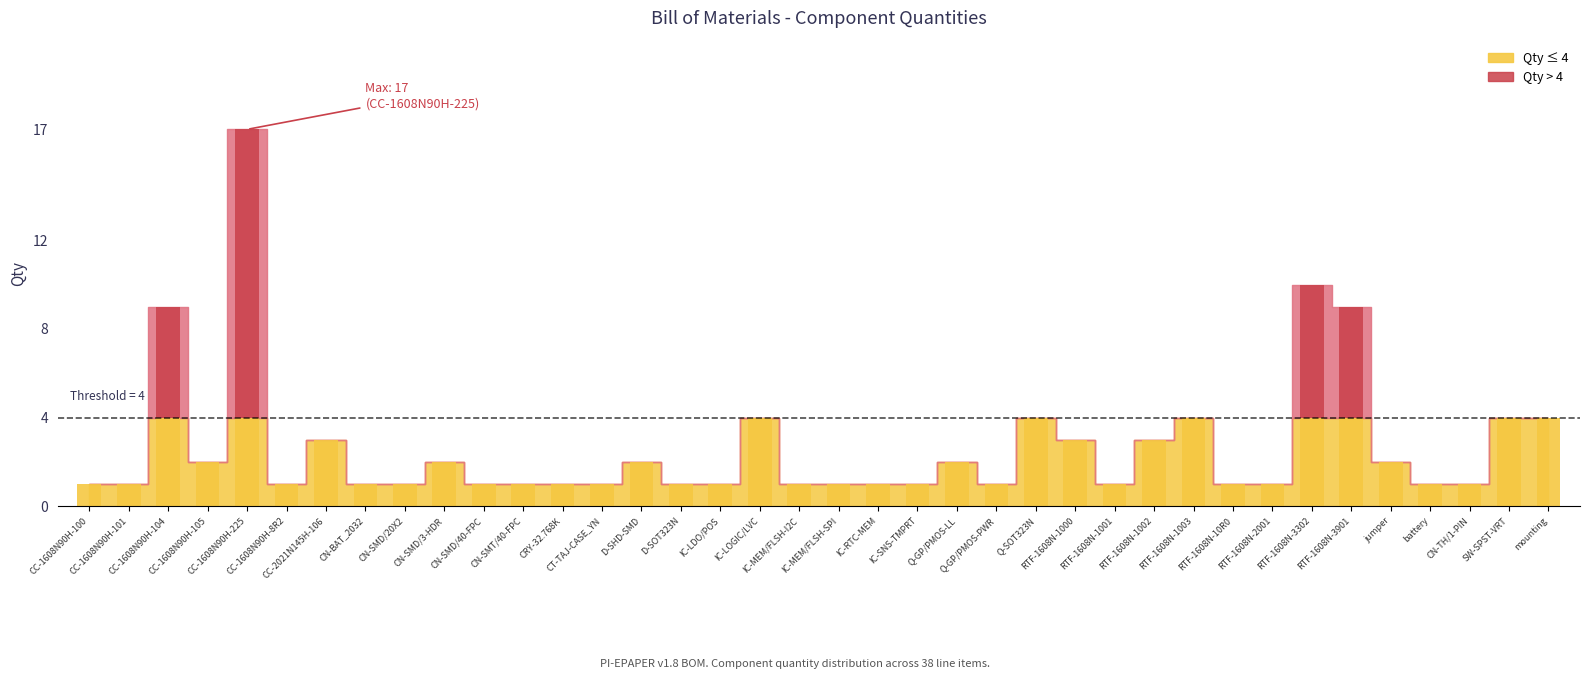

Which category has the lowest value across all series?

CC-1608N90H-100